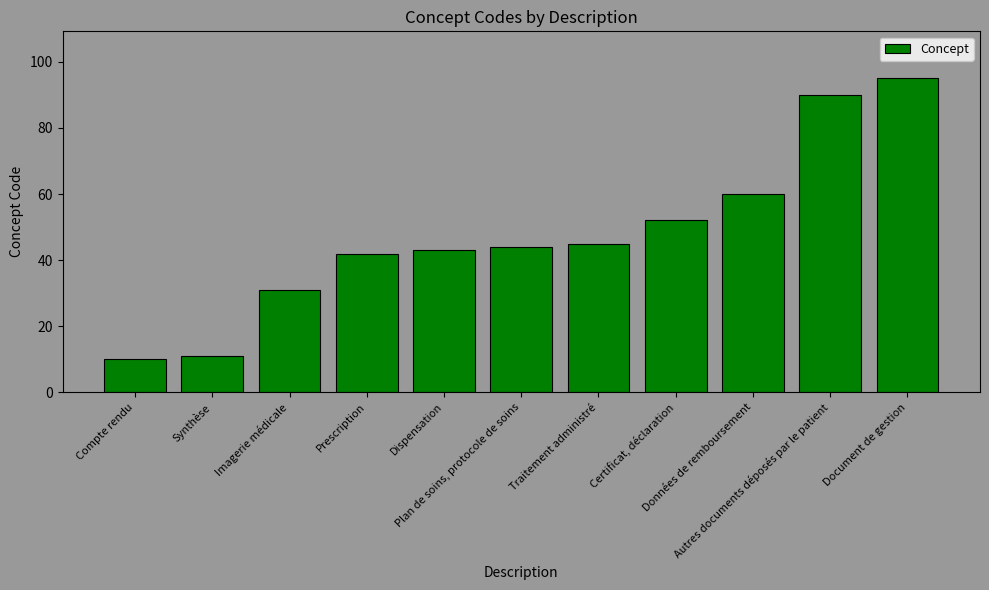

List the labels in order of value, smallest first.

Compte rendu, Synthèse, Imagerie médicale, Prescription, Dispensation, Plan de soins, protocole de soins, Traitement administré, Certificat, déclaration, Données de remboursement, Autres documents déposés par le patient, Document de gestion